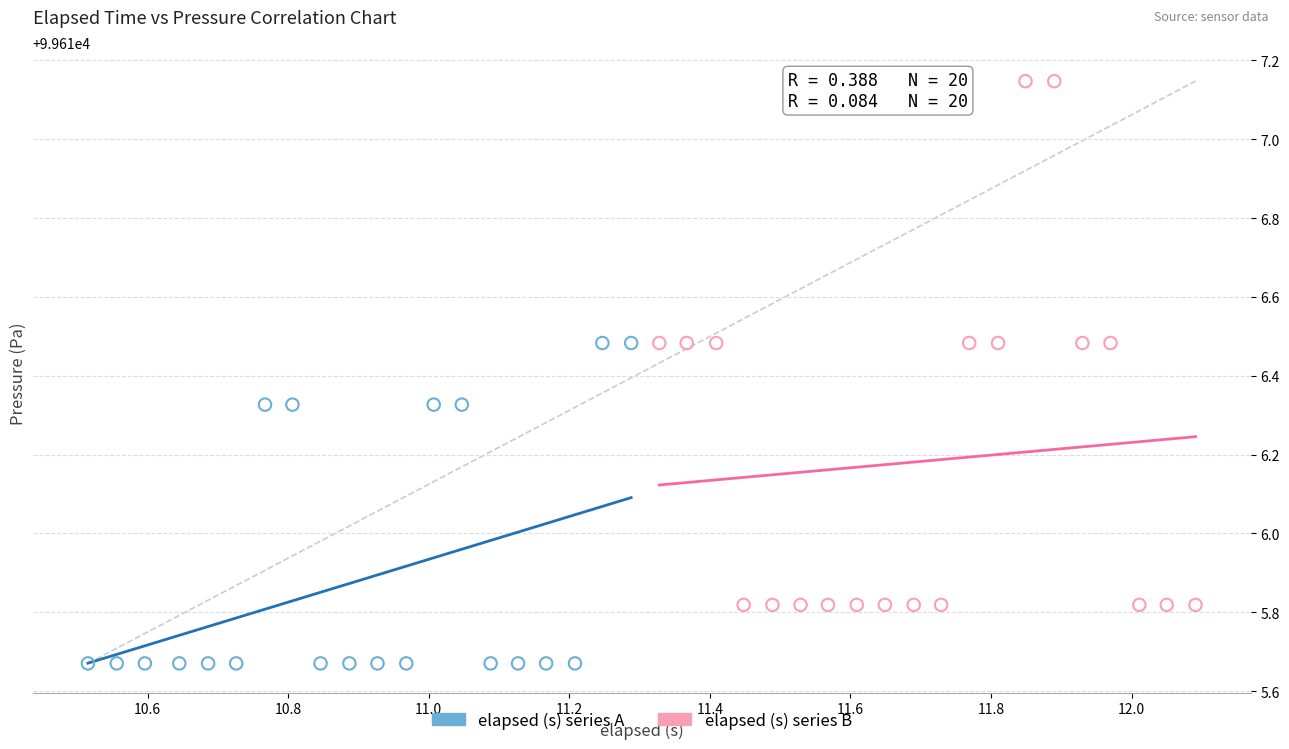

Which series has the widest spread of Y values?

elapsed (s) series B